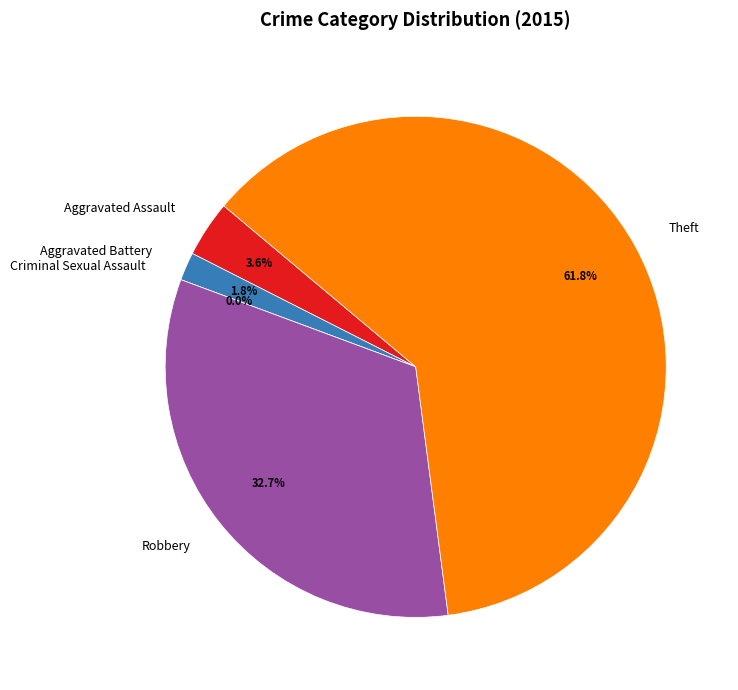

Do Criminal Sexual Assault and Aggravated Assault together represent more than half of the pie?

No